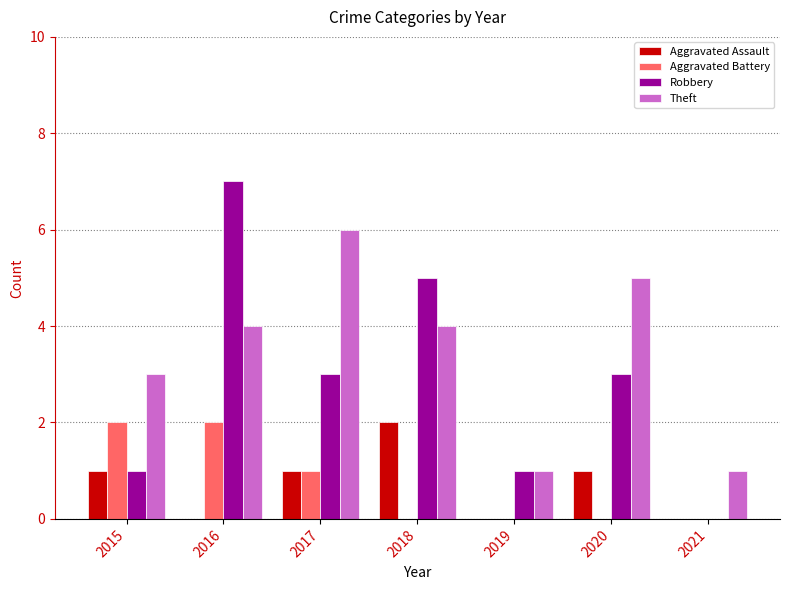

Reading left to right, transcribe all the data shown in this chart.

Aggravated Assault: 1	0	1	2	0	1	0
Aggravated Battery: 2	2	1	0	0	0	0
Robbery: 1	7	3	5	1	3	0
Theft: 3	4	6	4	1	5	1